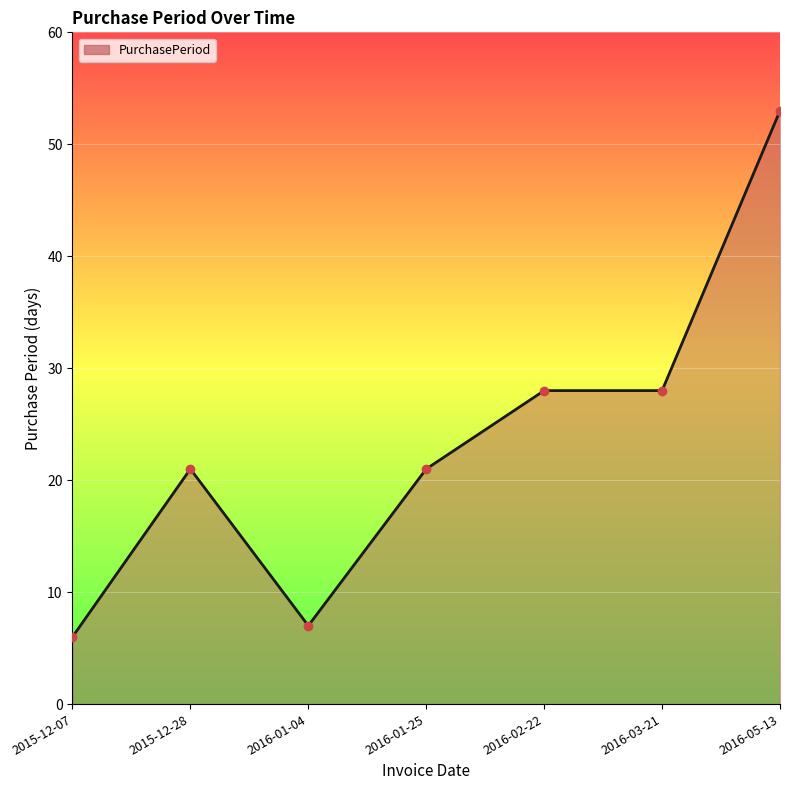

Reading left to right, what are all the values shown in this chart?

6	21	7	21	28	28	53